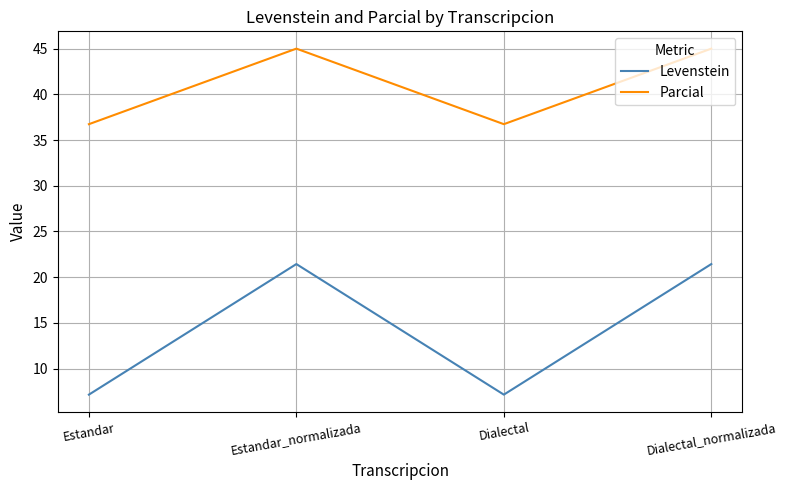

What is the highest value of the Levenstein series?

21.4